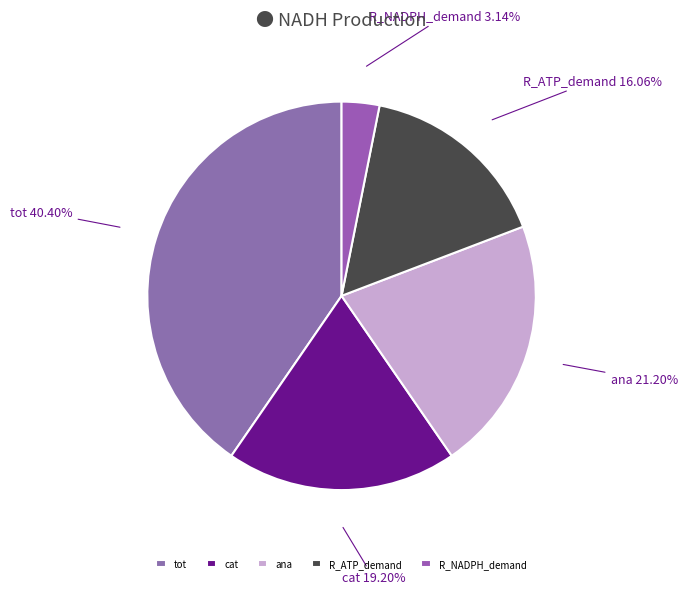

Is it true that R_ATP_demand is 26% of the pie?

False